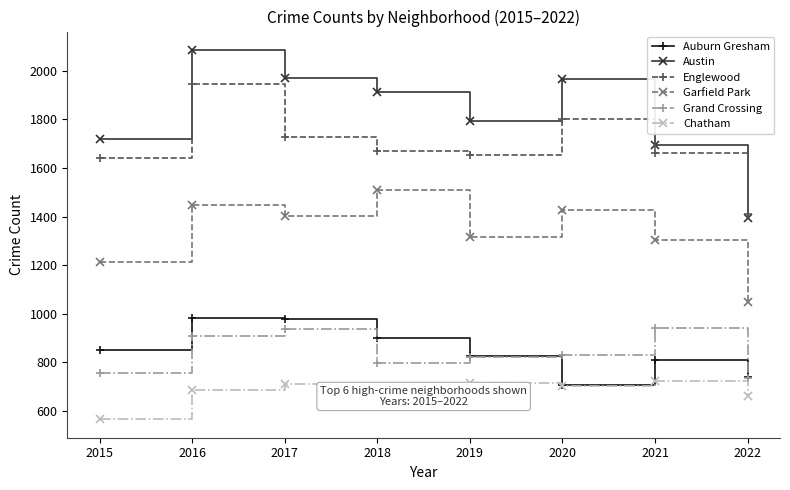

The Chatham series shows 670 at 2018. True or false?

True